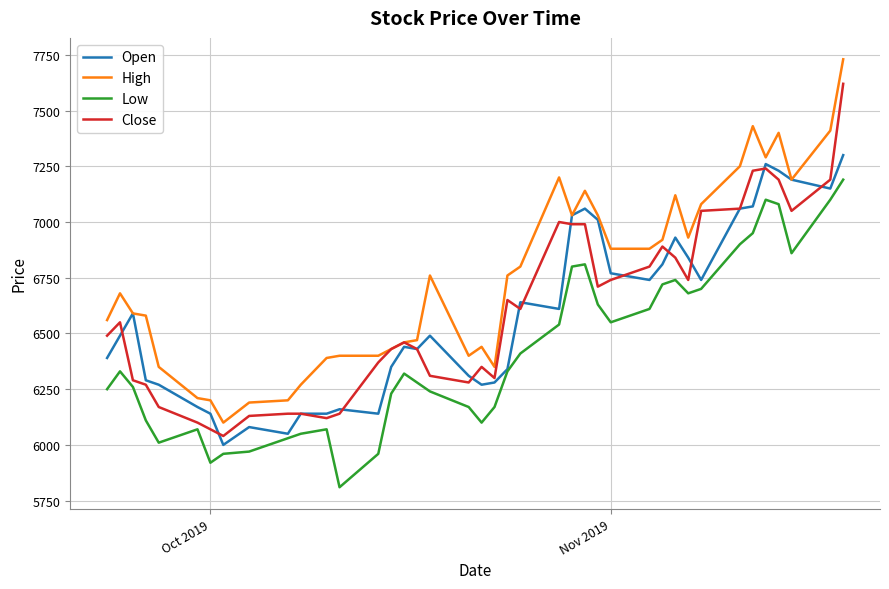

What is the minimum value for Low?

5810